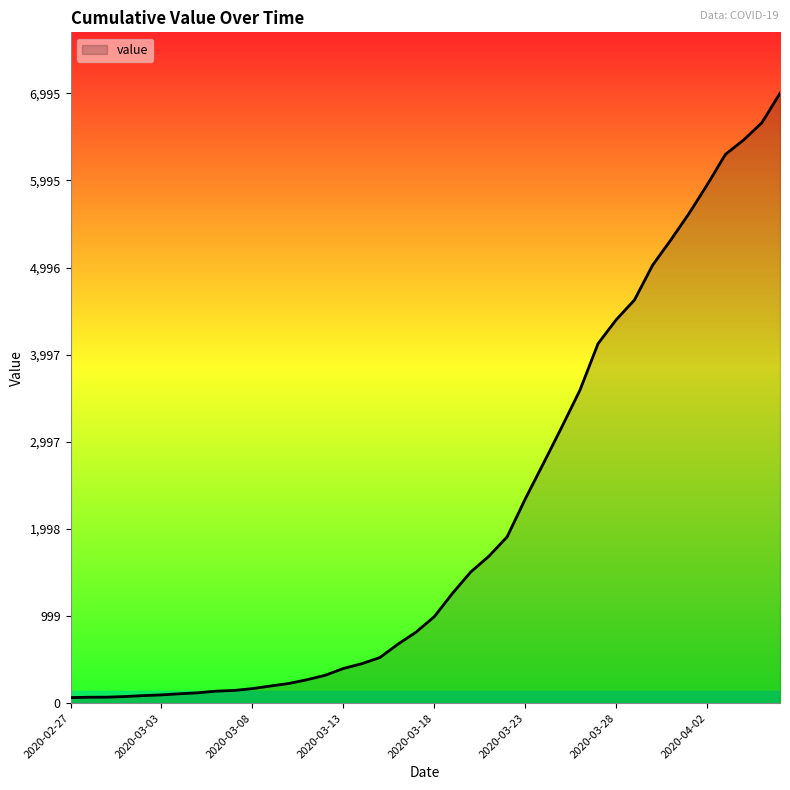

What is the difference between the maximum and minimum values?

6931